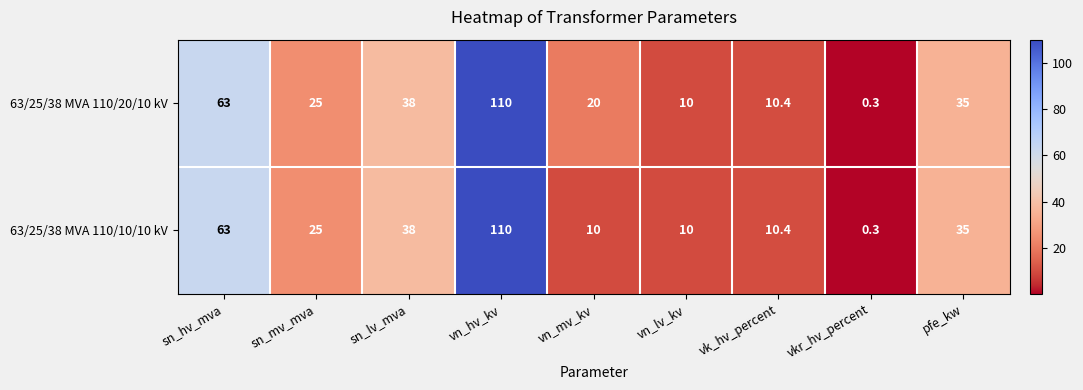

Which series has the largest total across all categories?

63/25/38 MVA 110/20/10 kV